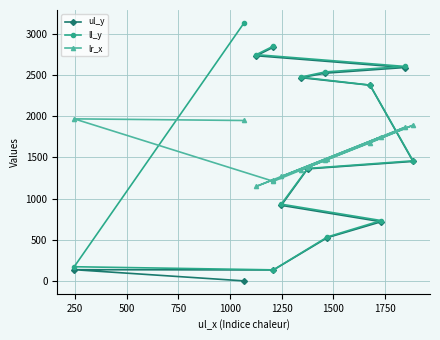

How many interior local valleys does the ll_y series have?

1